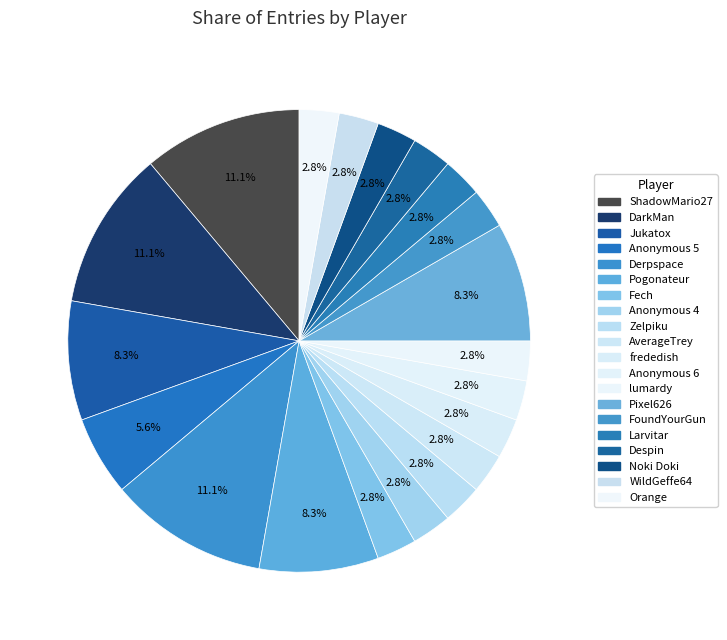

To the nearest percent, what percentage of the pie is Derpspace?

11%